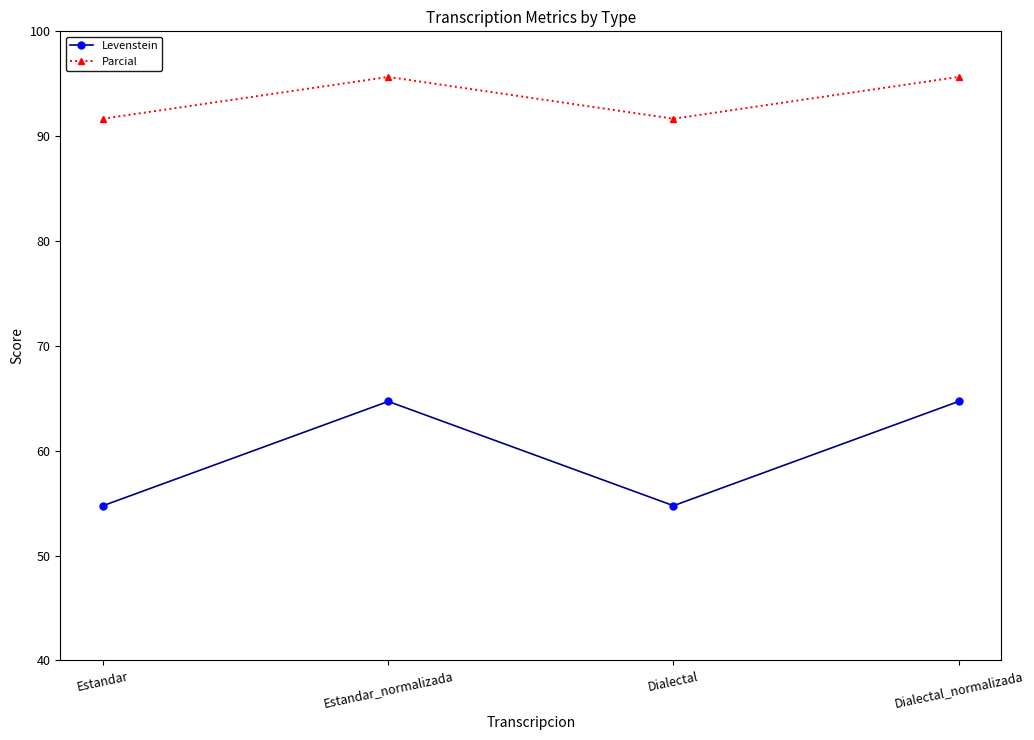

Reading left to right, transcribe all the data shown in this chart.

Levenstein: Estandar=54.8	Estandar_normalizada=64.7	Dialectal=54.8	Dialectal_normalizada=64.7
Parcial: Estandar=91.7	Estandar_normalizada=95.7	Dialectal=91.7	Dialectal_normalizada=95.7